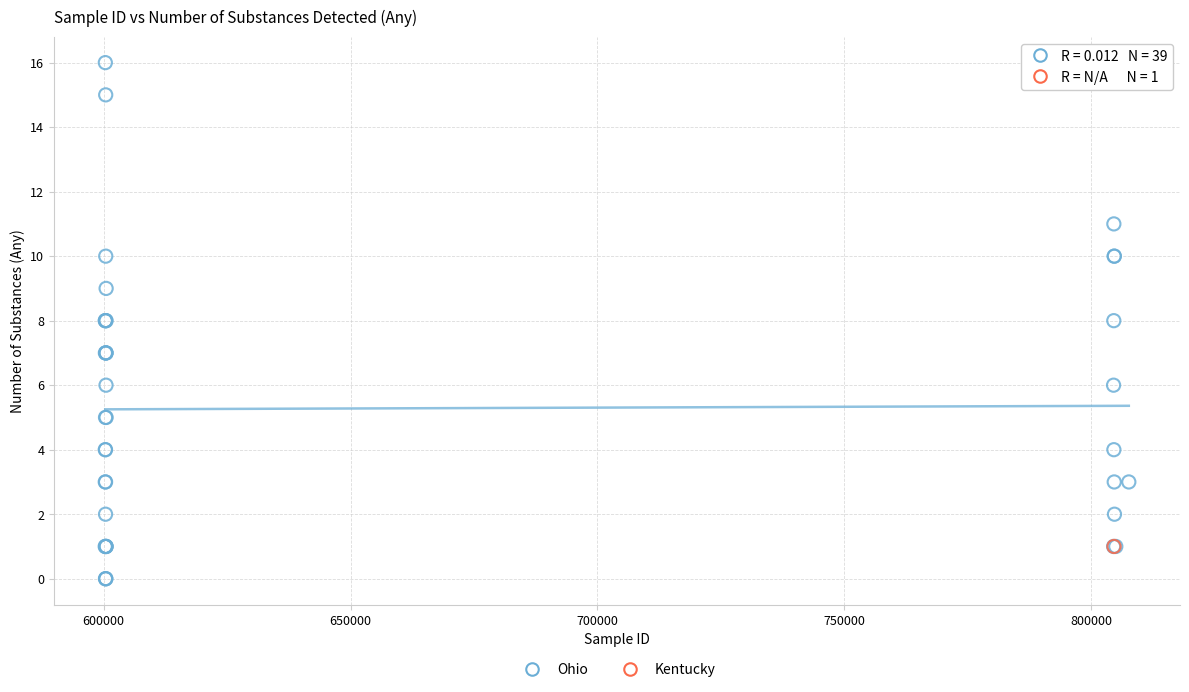

What are all the series names shown in the legend?

Ohio, Kentucky